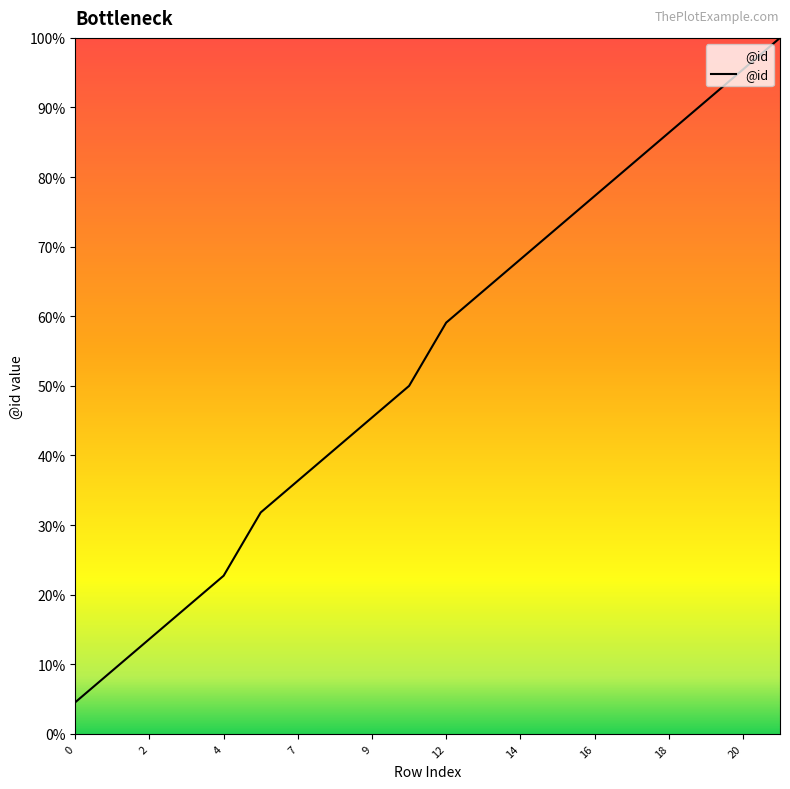

Does the chart have visible grid lines?

No